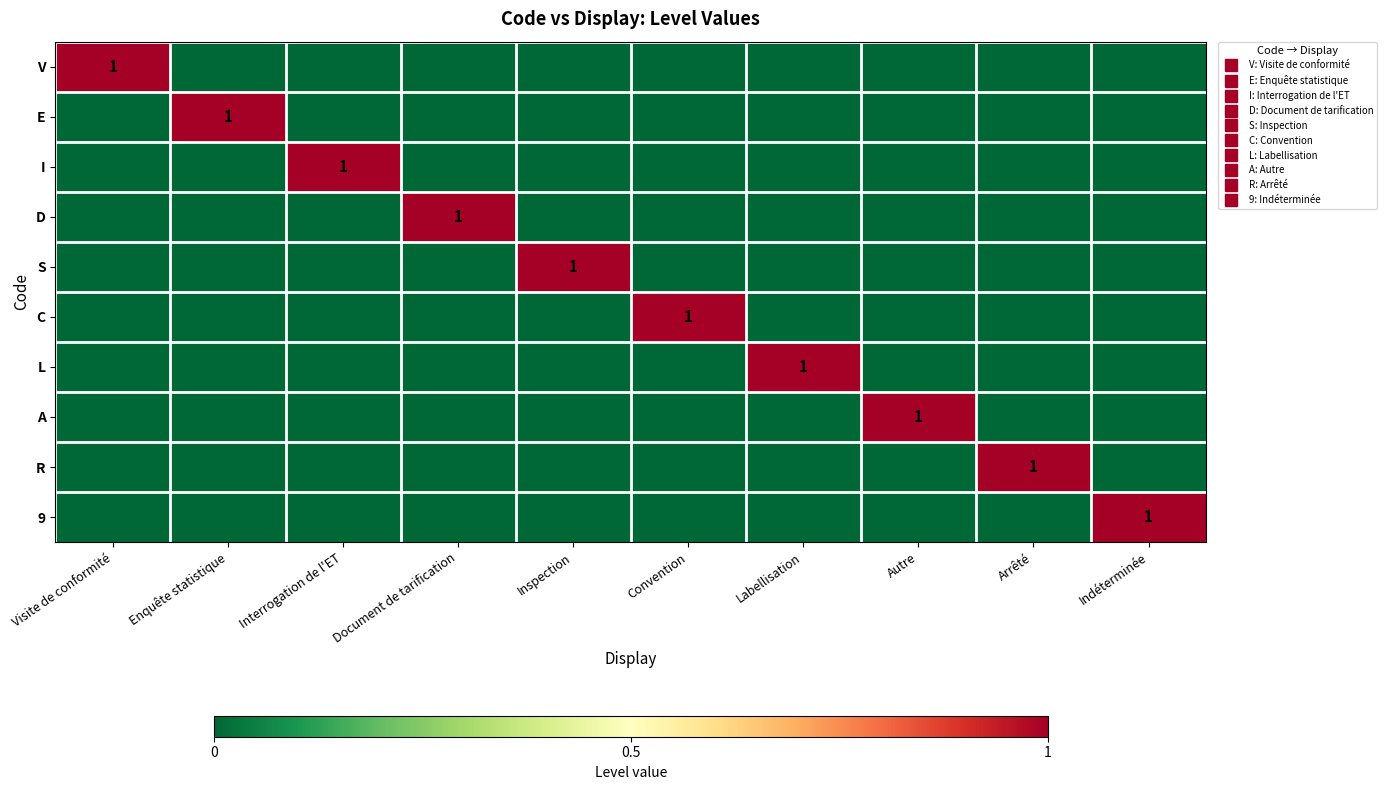

True or false: C has a value of 0 at Arrêté.

True